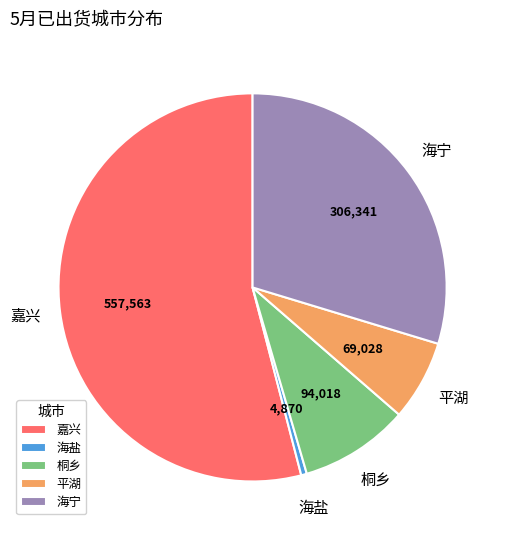

Which slice is the largest?

嘉兴